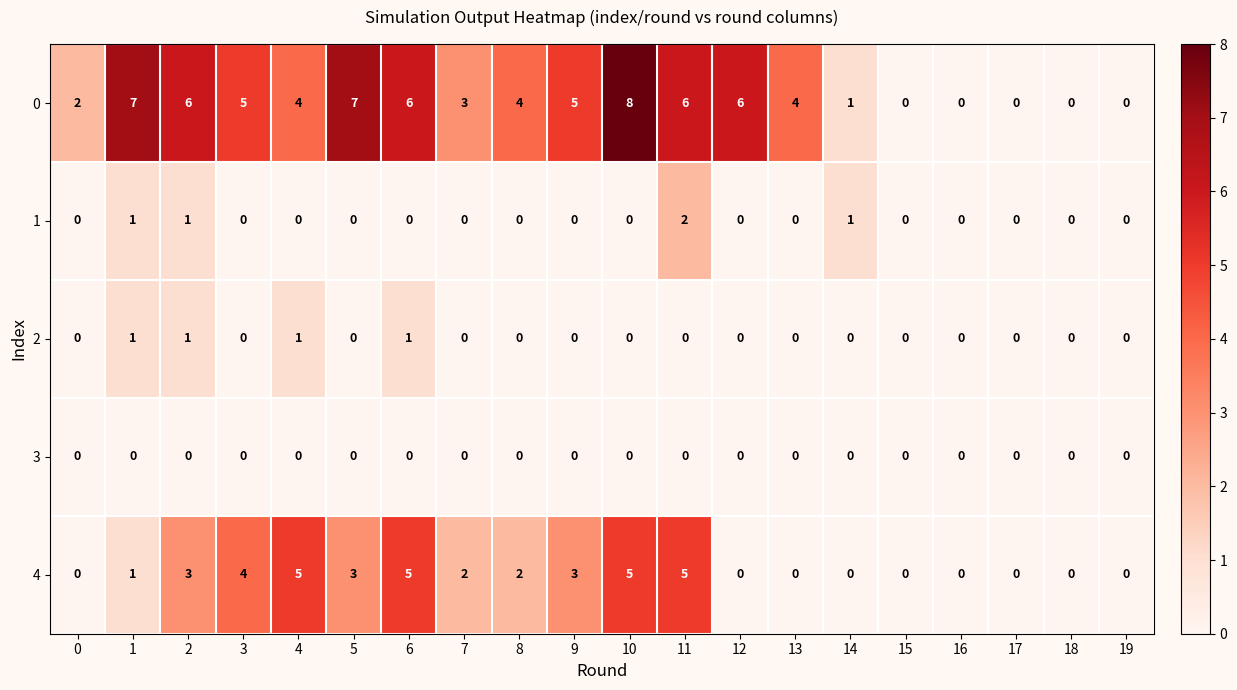

How many series are shown in this chart?

5